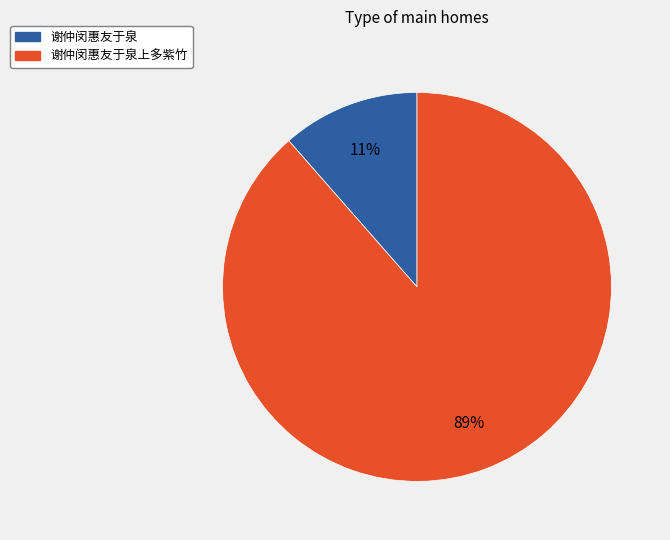

Is there any slice that represents more than half of the pie?

Yes